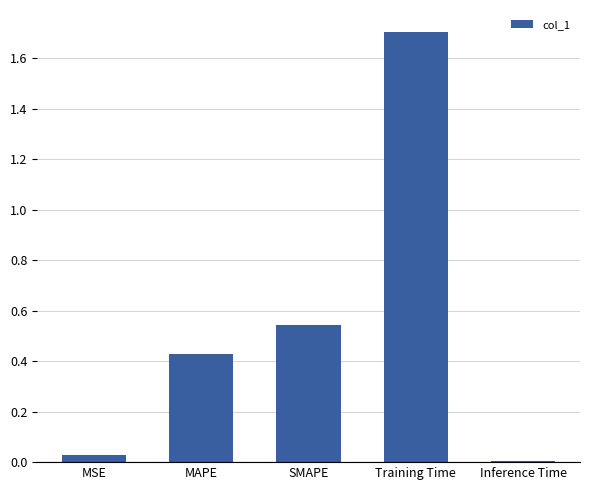

What is the change in value from MAPE to Training Time?

+1.3